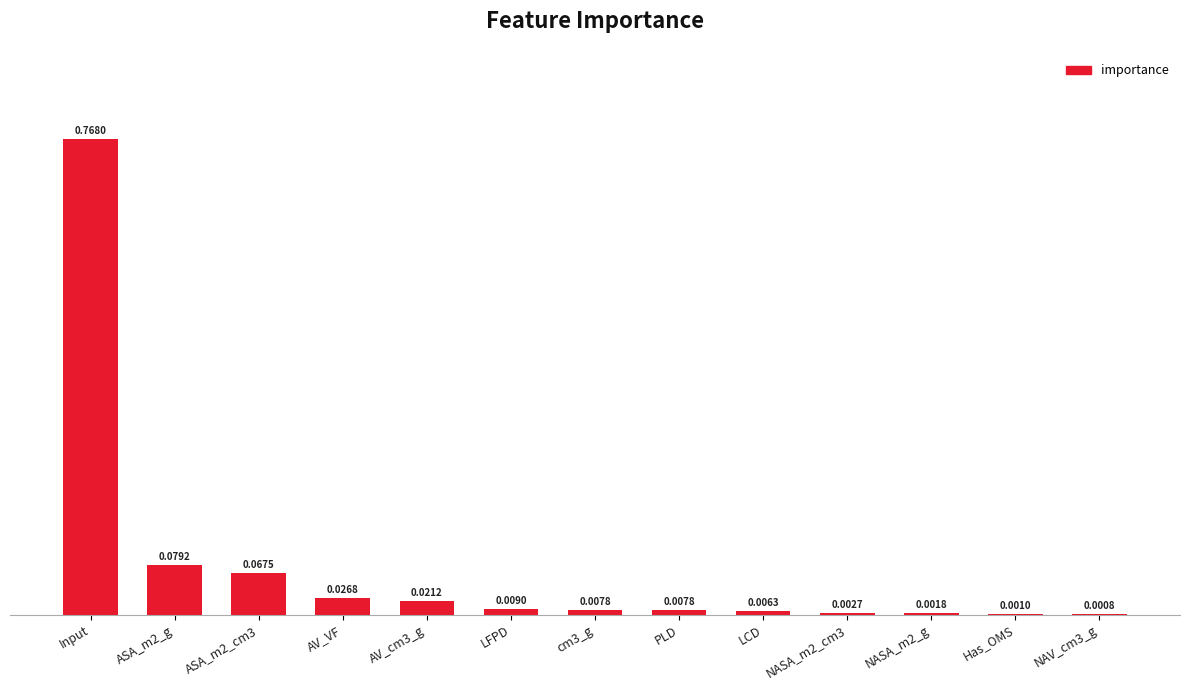

Are the bars horizontal?

No